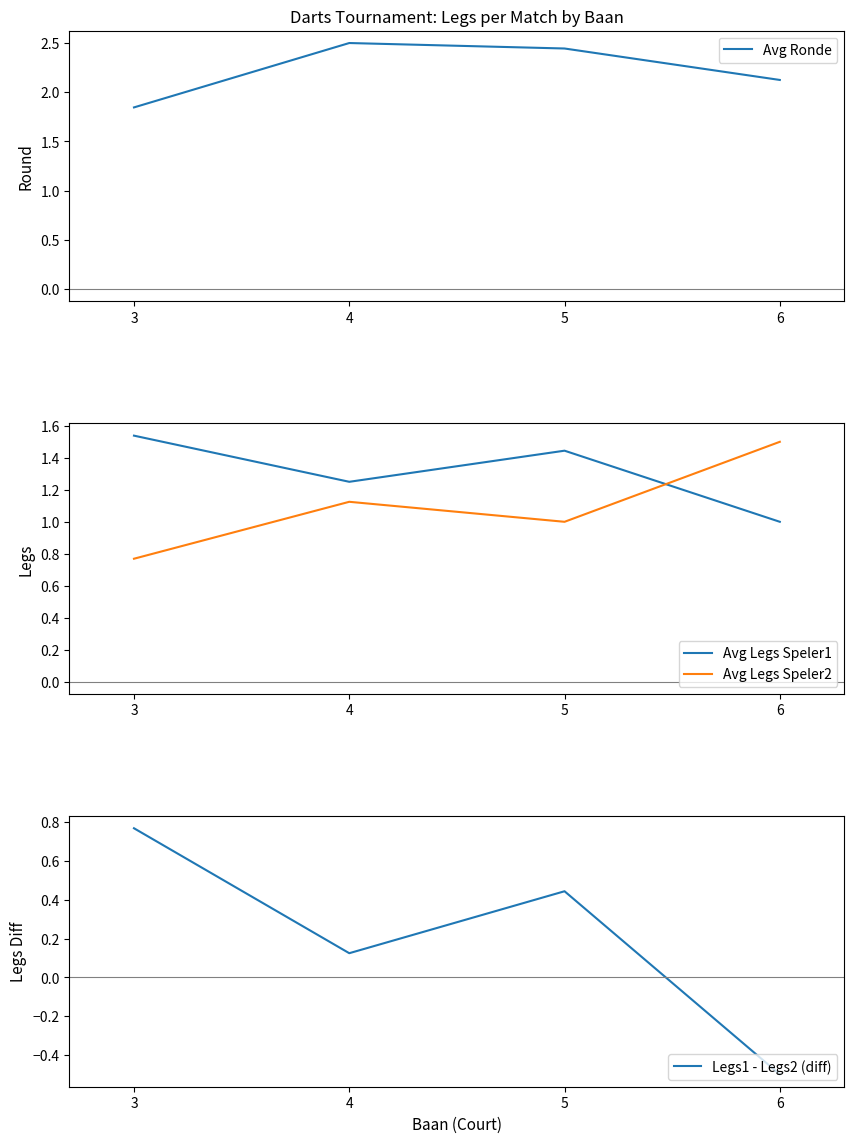

Reading left to right, extract all data points from this chart.

Avg Ronde: 3=1.8	4=2.5	5=2.4	6=2.1
Avg Legs Speler1: 3=1.5	4=1.2	5=1.4	6=1.0
Avg Legs Speler2: 3=0.8	4=1.1	5=1.0	6=1.5
Legs1 - Legs2 (diff): 3=0.8	4=0.1	5=0.4	6=-0.5